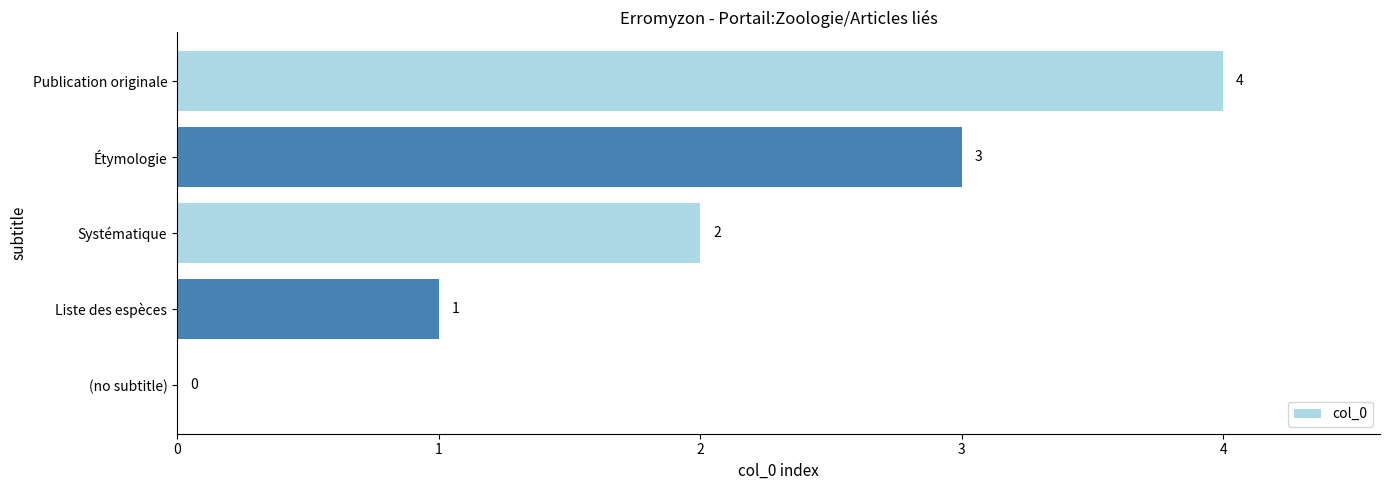

How many values are between 1 and 3?

3